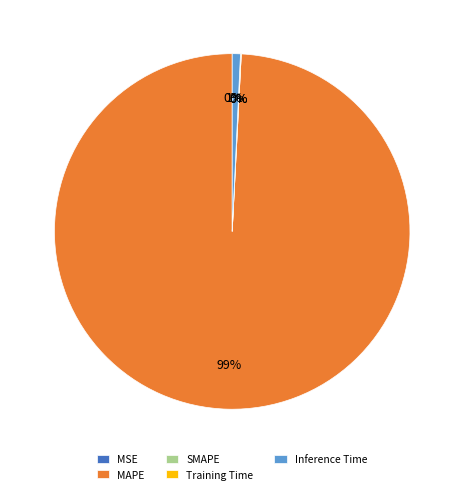

Which slice is the largest?

MAPE